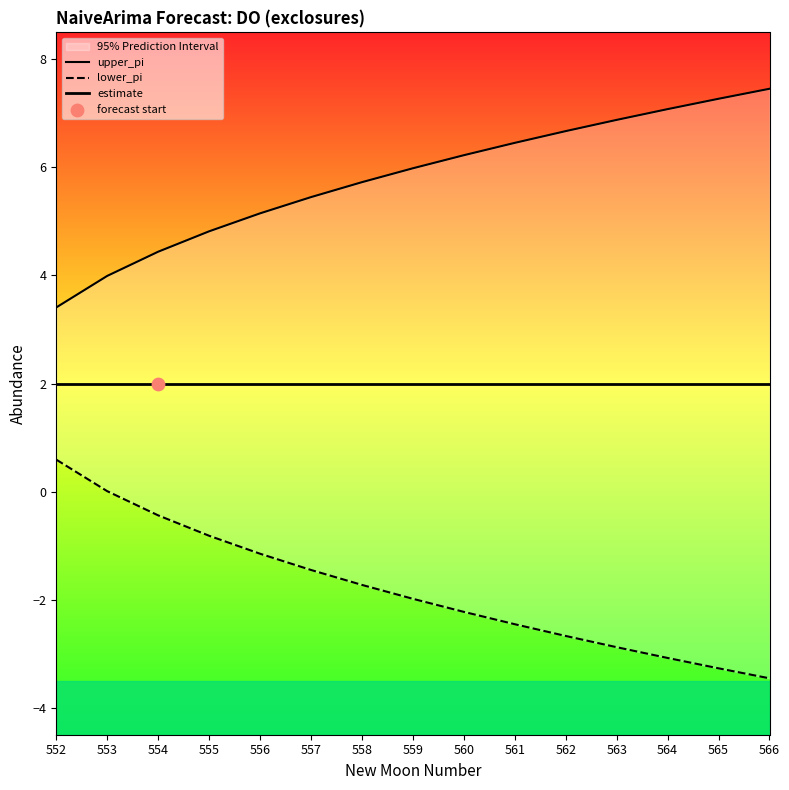

Which series reaches the maximum Y coordinate?

upper_pi